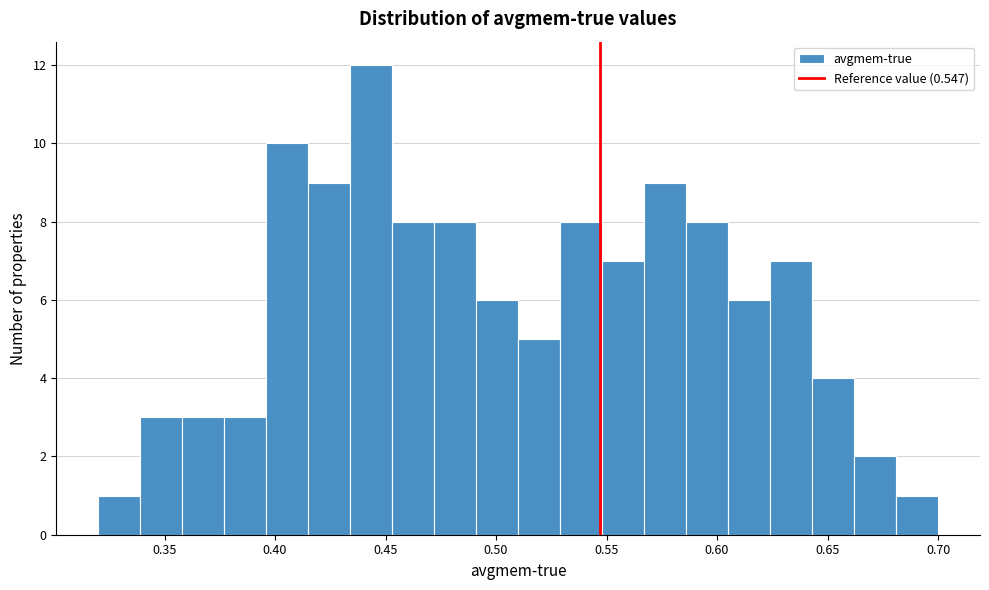

Around what value on the x-axis is the tallest bar? Give the approximate position of its centre, as read against the axis.

0.445